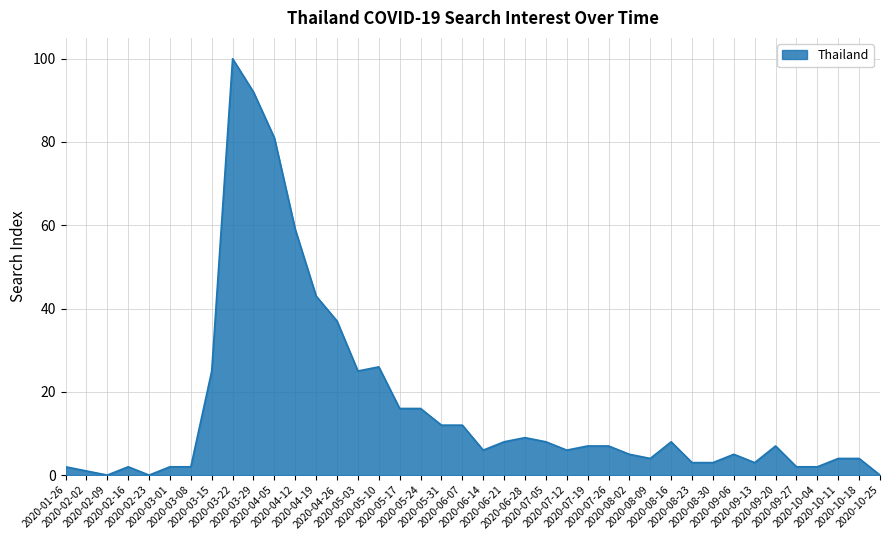

What is the maximum value shown in the chart?

100